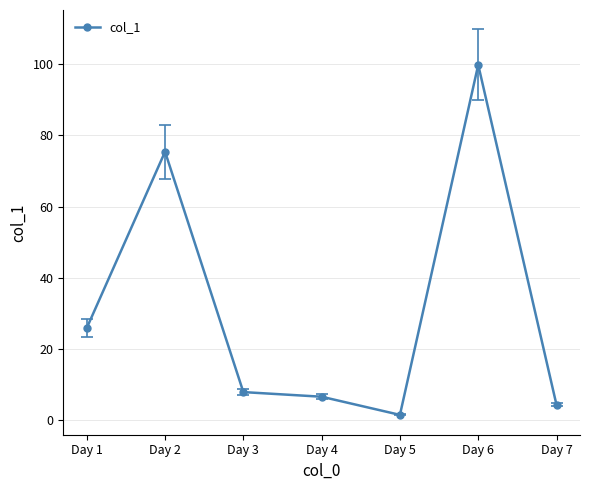

List the labels in order of value, smallest first.

Day 5, Day 7, Day 4, Day 3, Day 1, Day 2, Day 6